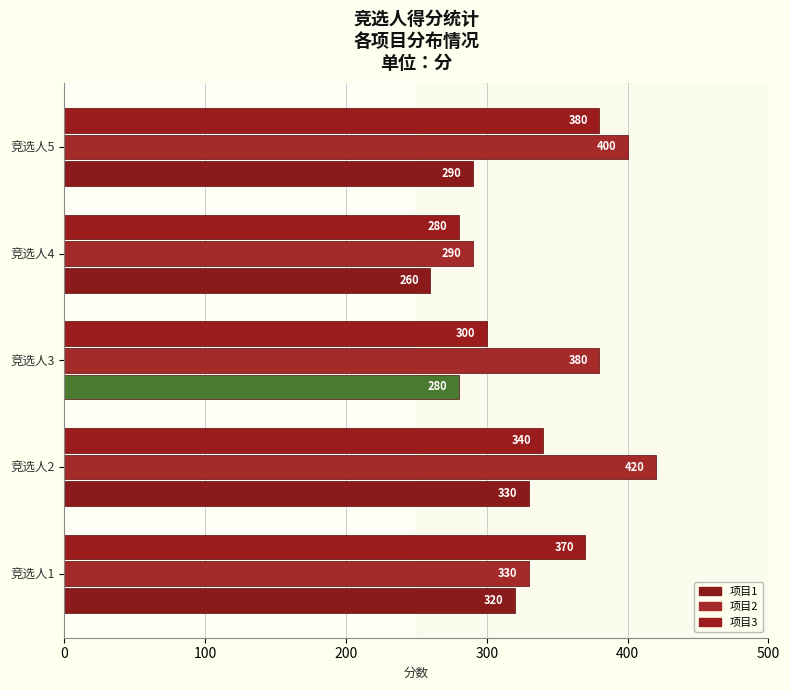

How many categories are shown in the chart?

5